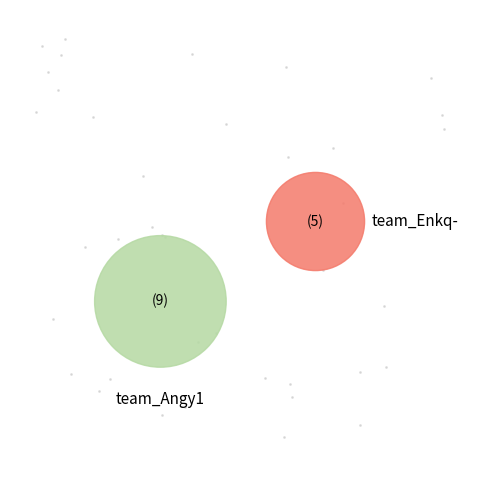

How much of the chart is everything except team_Angy1?

35.7%